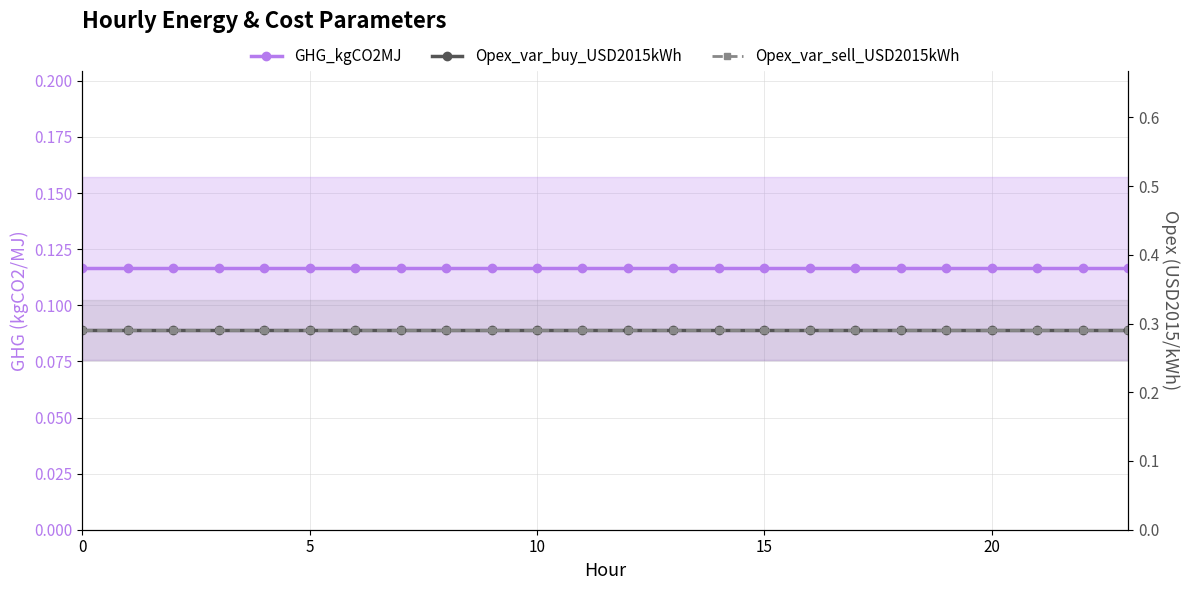

True or false: Opex_var_sell_USD2015kWh and Opex_var_buy_USD2015kWh intersect in this chart.

False